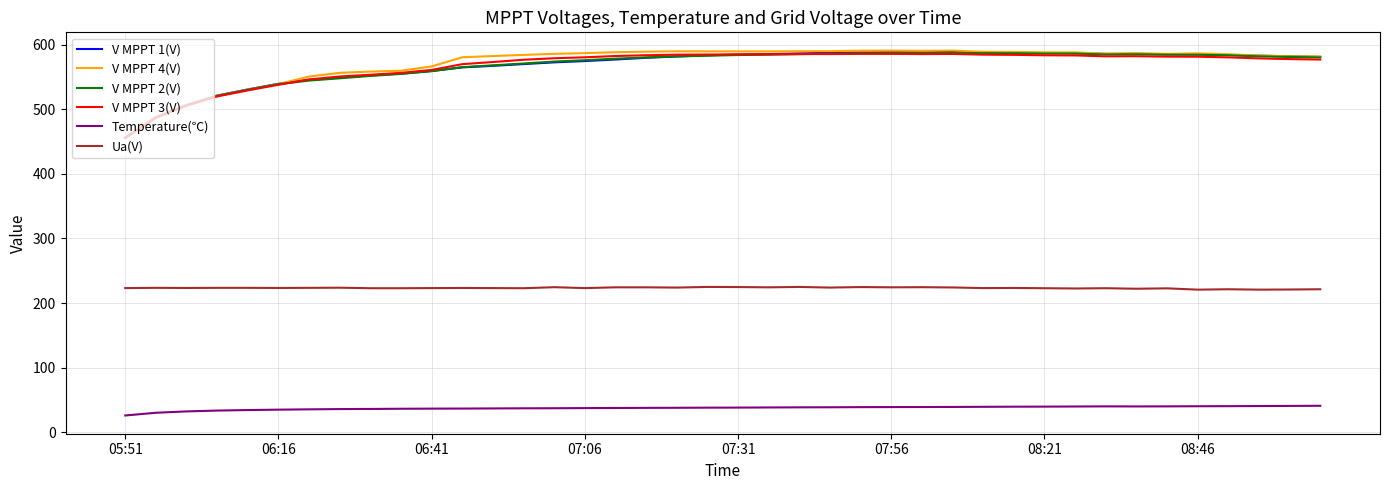

True or false: Ua(V) and V MPPT 2(V) cross at least once.

False